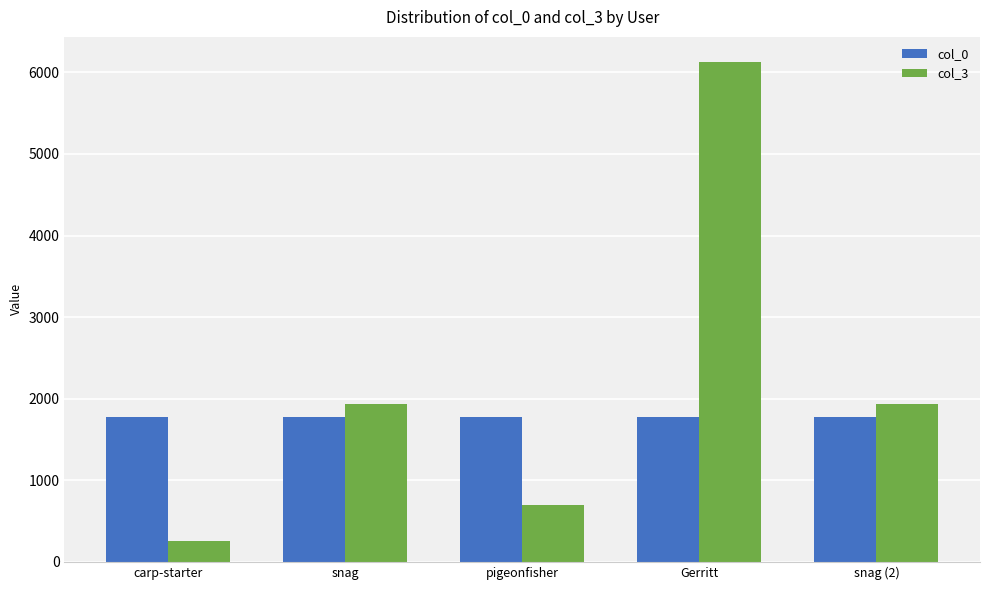

Between pigeonfisher and Gerritt, which series saw the biggest shift?

col_3